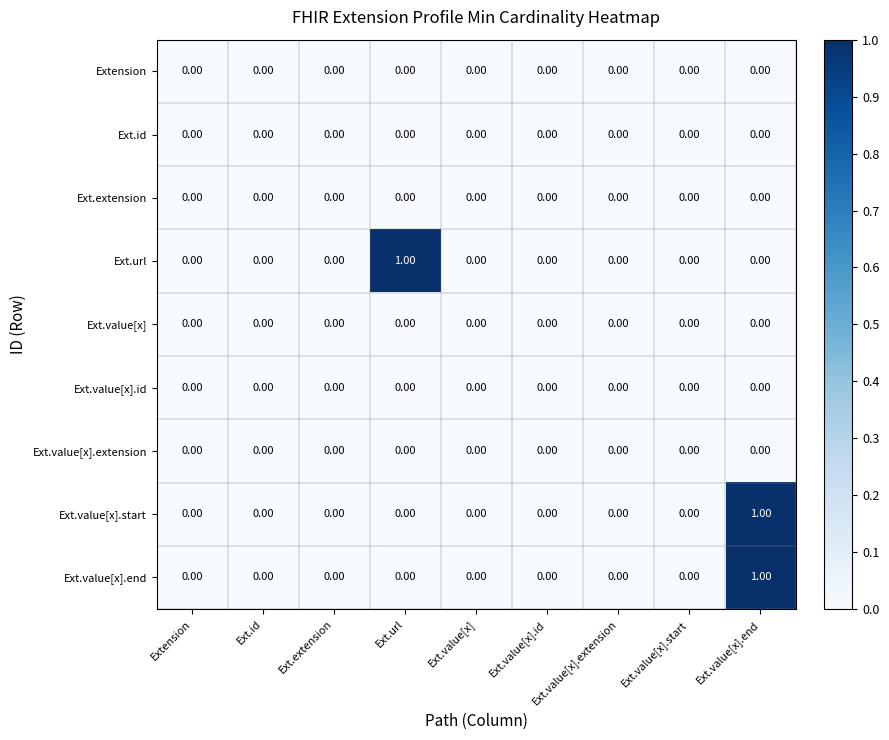

At which category is the sum across all series the highest?

Ext.value[x].end